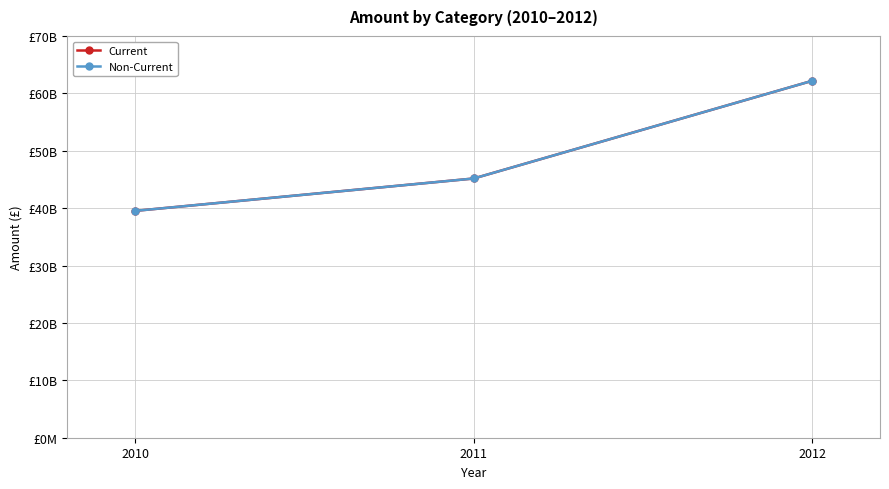

How many Non-Current values are between 39523000000 and 62188000000?

3